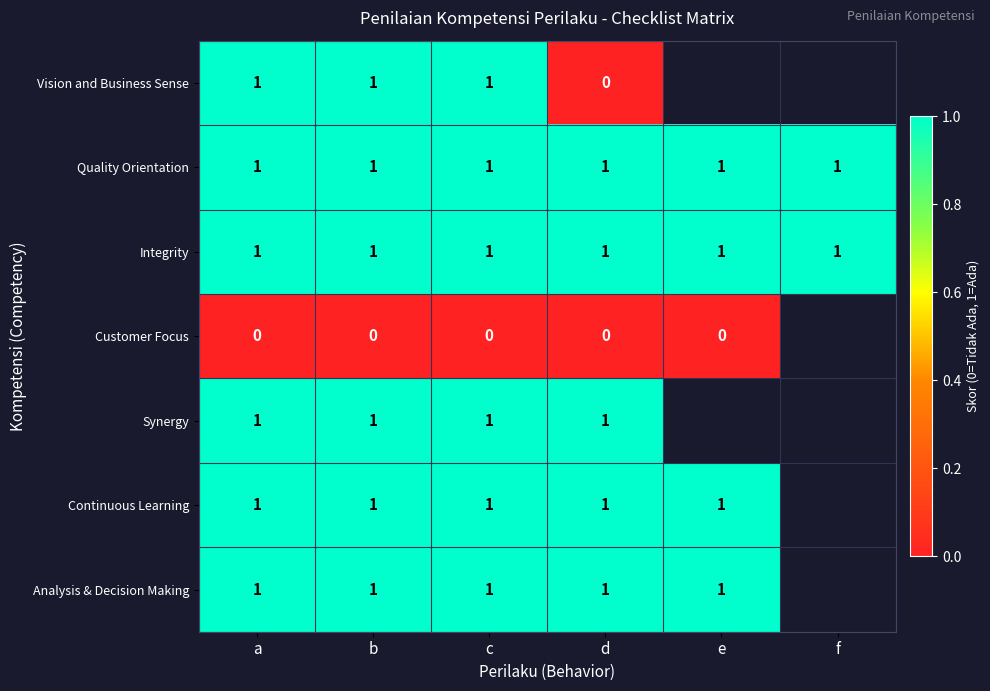

What is the total value across all series at d?

5